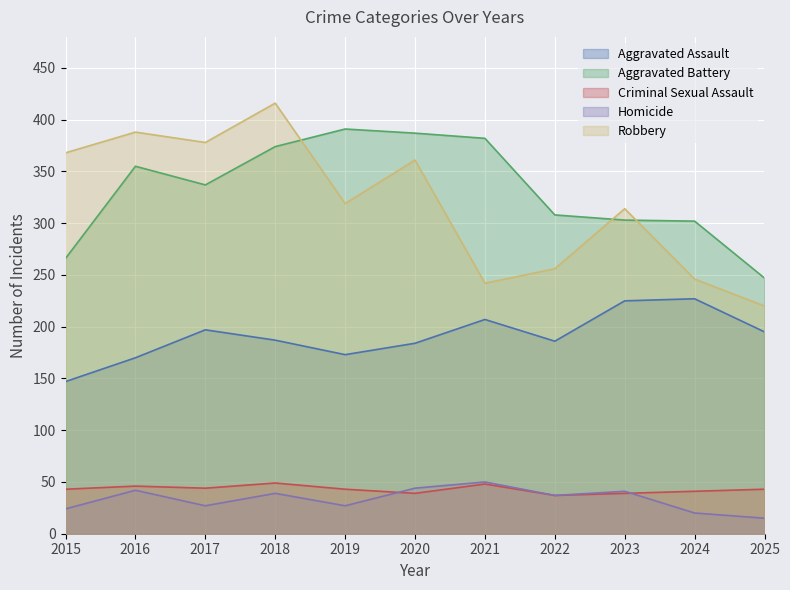

At which category does the chart reach its peak across all series?

2018